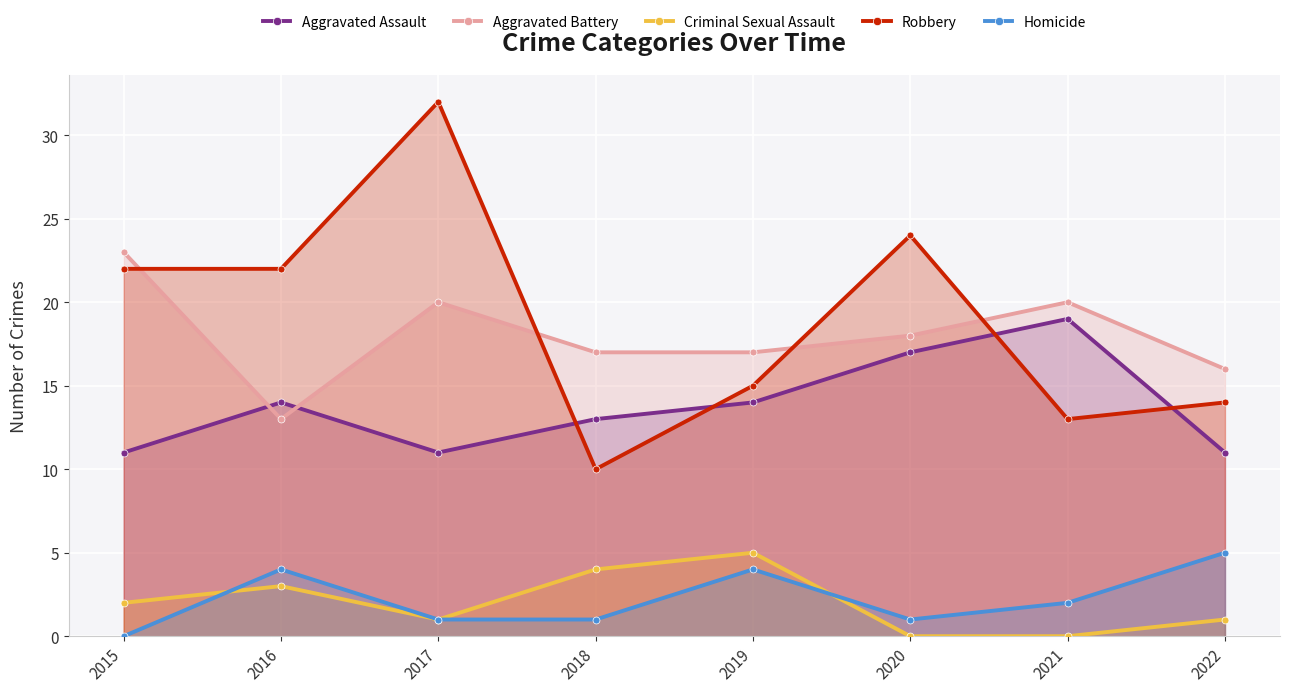

What are all the series names shown in the legend?

Aggravated Assault, Aggravated Battery, Criminal Sexual Assault, Robbery, Homicide